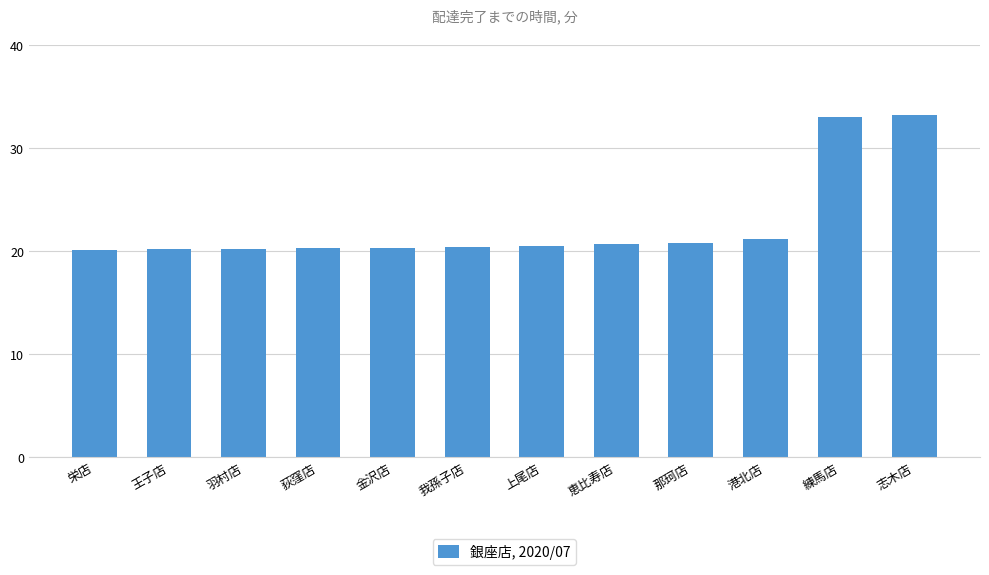

Approximately how many times larger is the value at 王子店 compared to 金沢店?

1.0